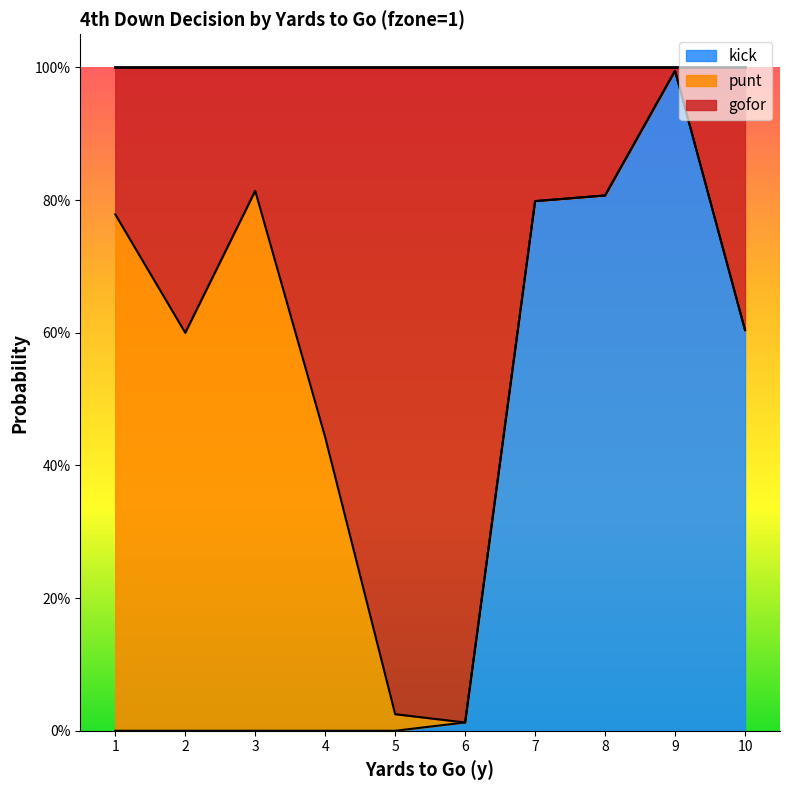

Which series has the widest spread of values?

kick